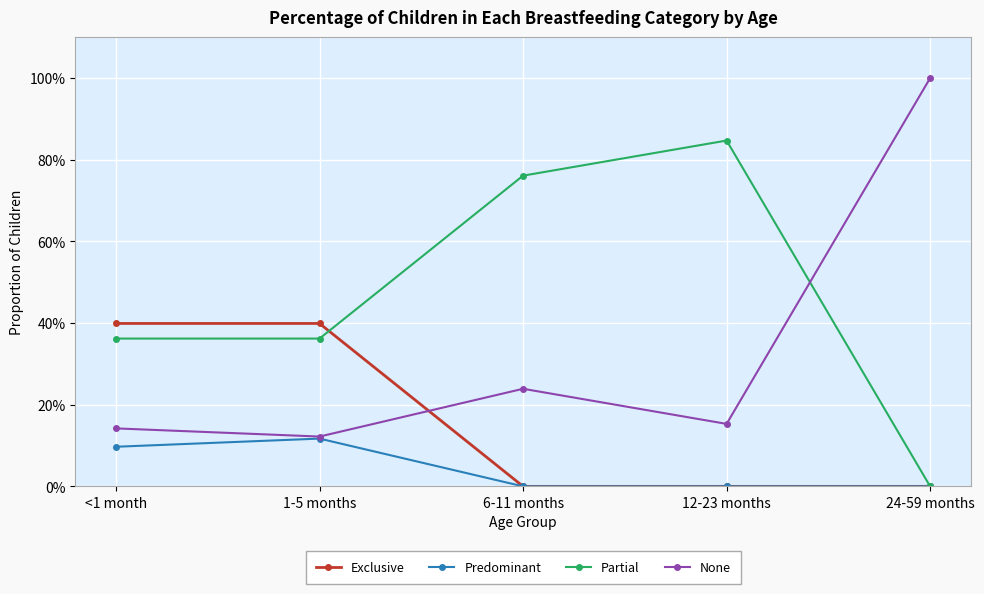

Which series changed the most between 1-5 months and 6-11 months?

Exclusive